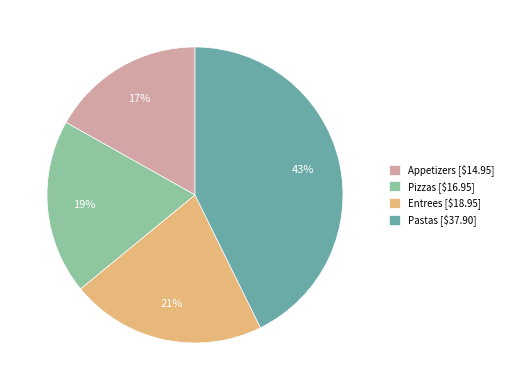

Is there any slice that represents more than half of the pie?

No